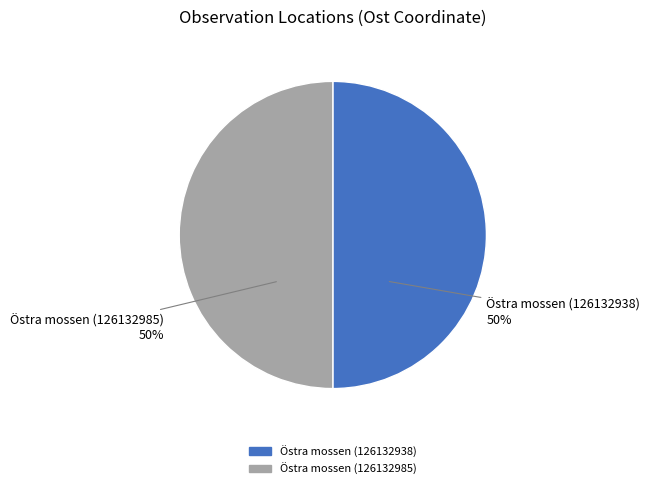

What is the ratio of the value at Östra mossen (126132985) to the value at Östra mossen (126132938)?

1.0